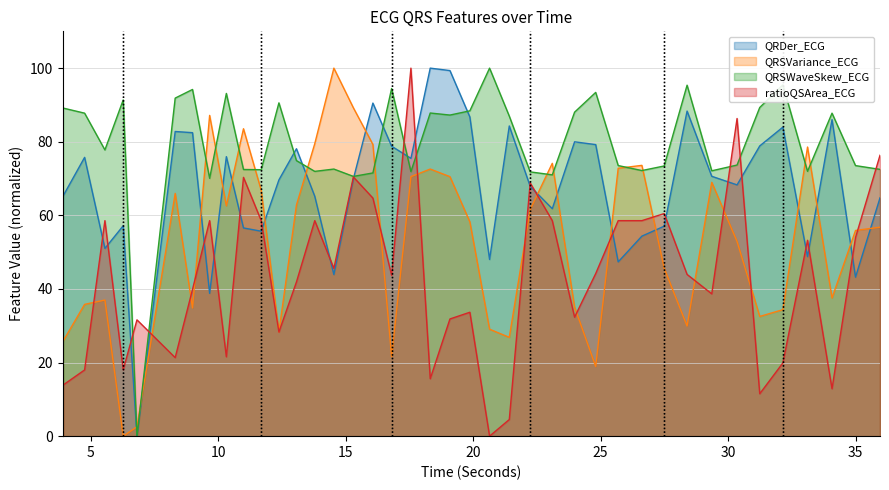

What is the greatest value displayed?

100.0